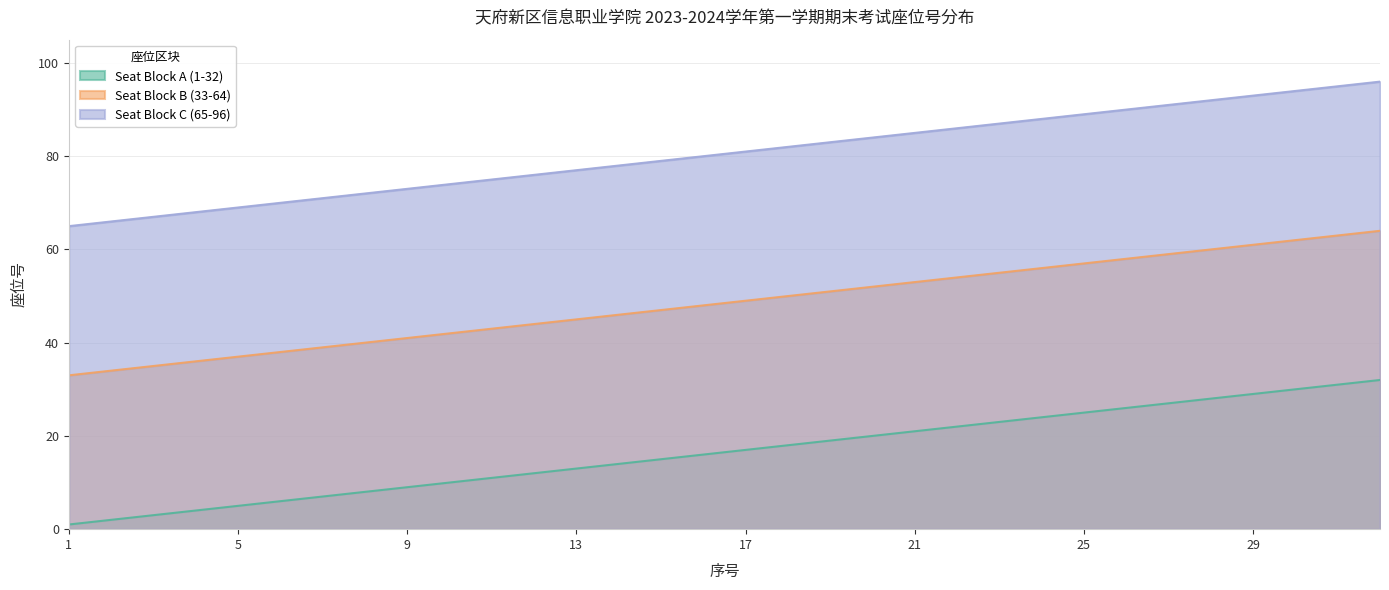

The value of Seat Block B (33-64) at 18 is 24. True or false?

False